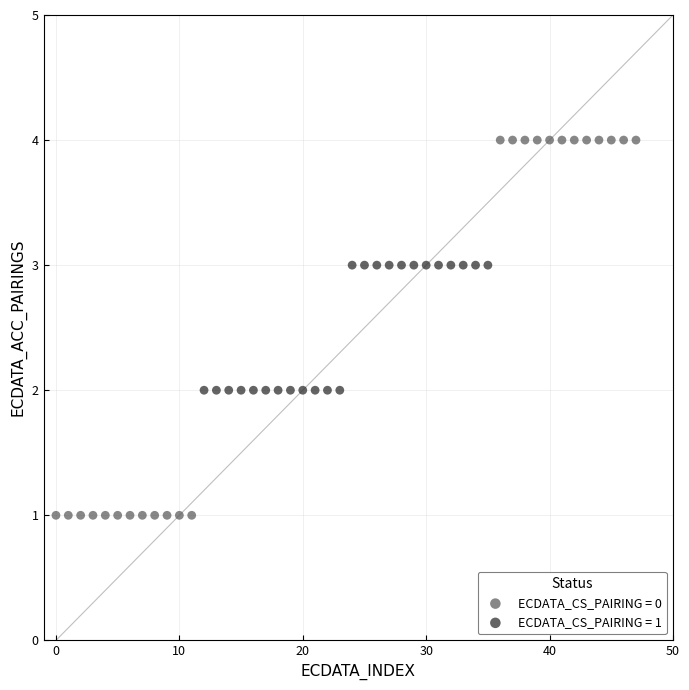

Which series has the widest spread of Y values?

ECDATA_CS_PAIRING = 0